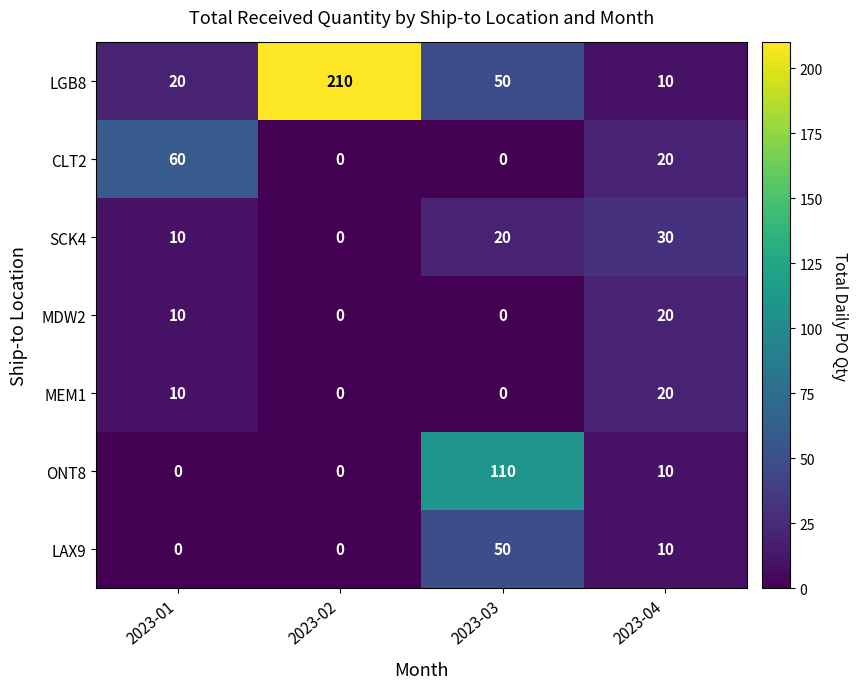

What is the sum of all CLT2 values?

80